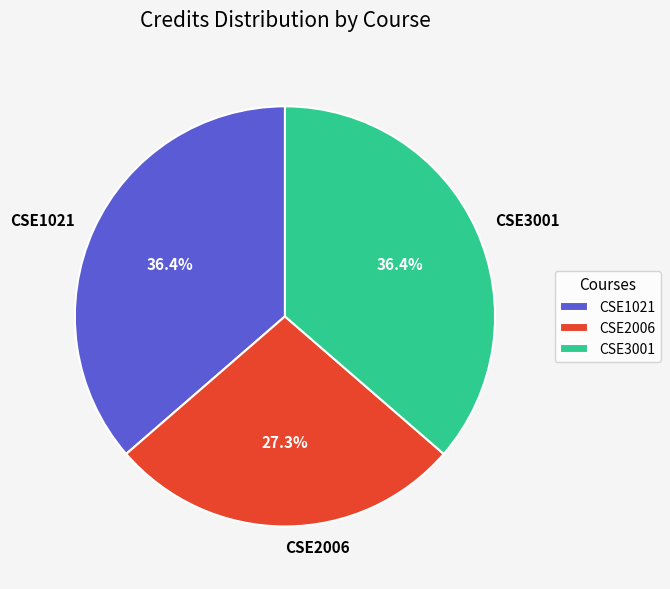

What is the ratio of the value at CSE1021 to the value at CSE3001?

1.0